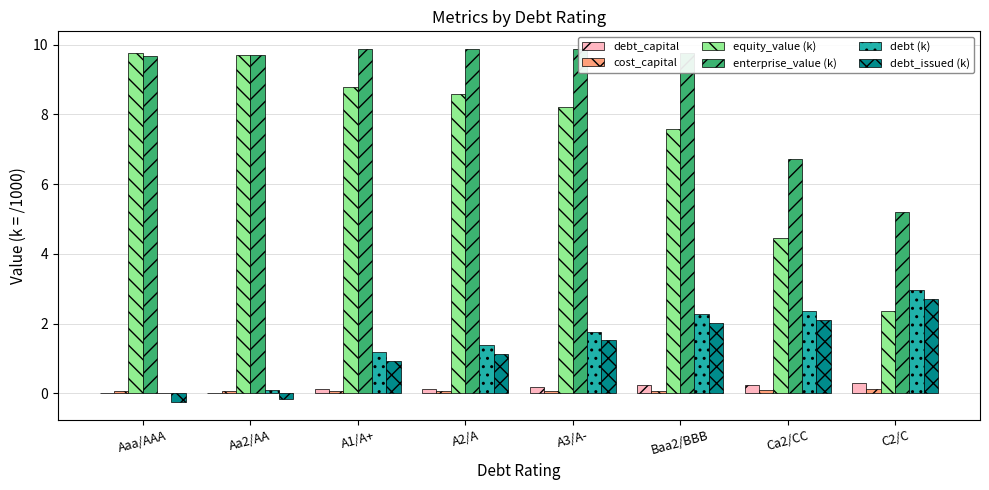

What is the difference between the second highest and second lowest values in the debt_capital series?

0.2